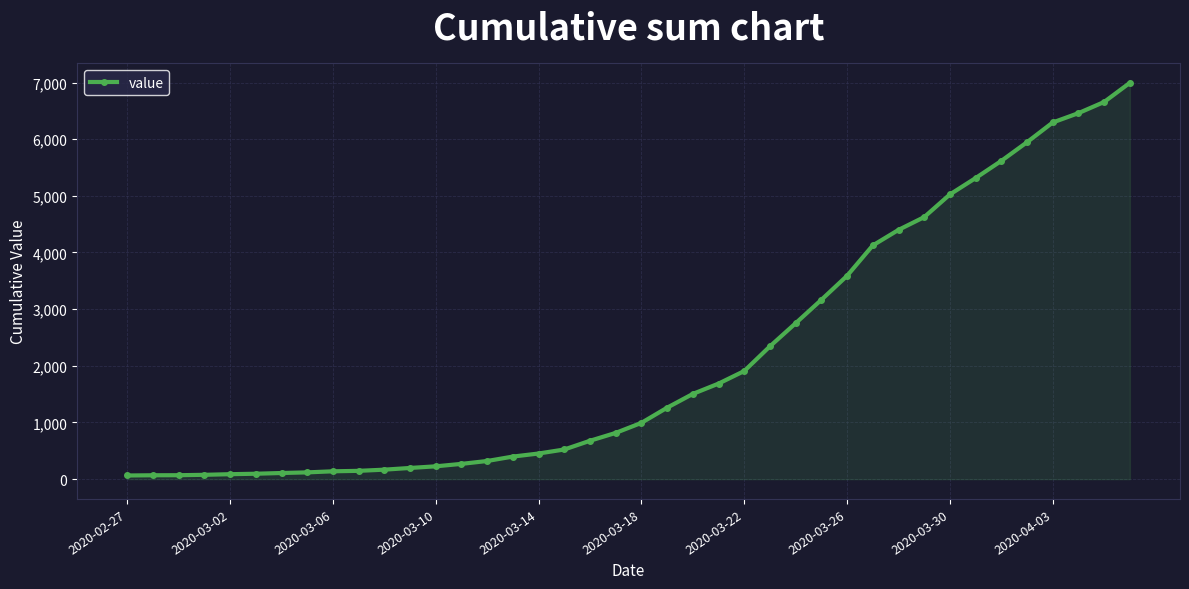

How many lines are shown in the chart?

1